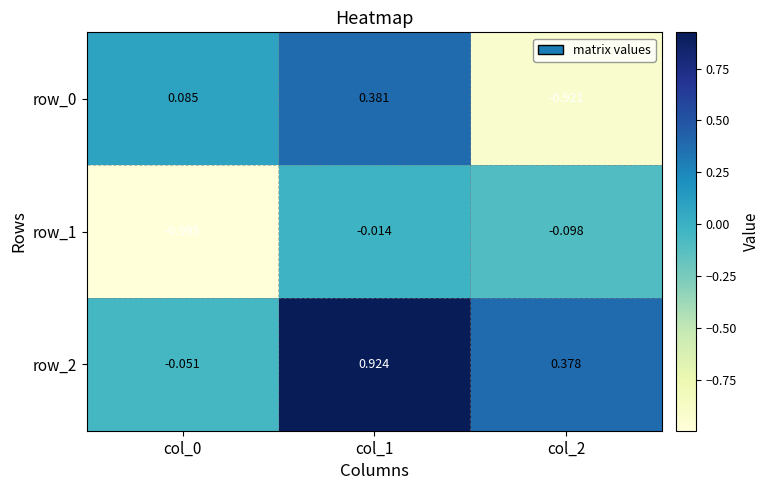

Is the value of row_0 at col_2 greater than the value of row_2 at col_2?

No